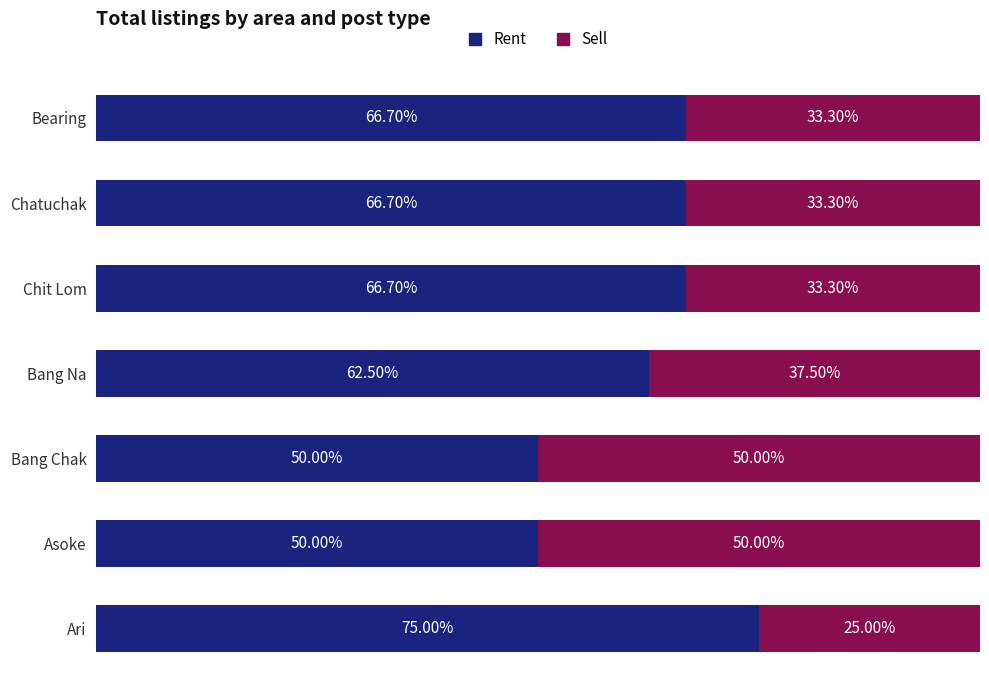

At which label is Rent closest to 62?

Bang Na